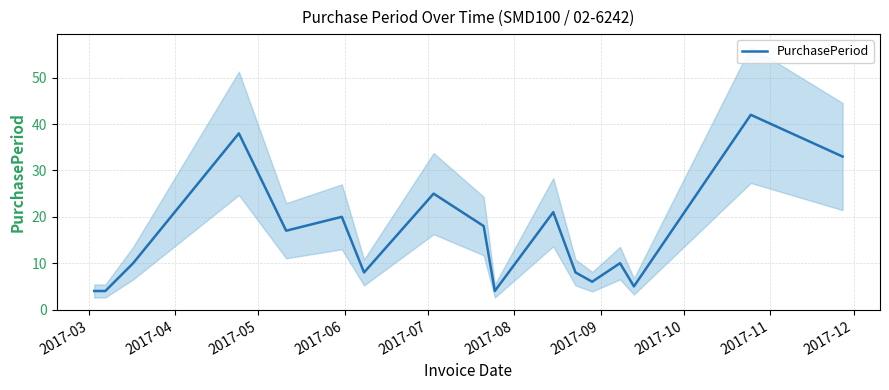

What is the minimum value for PurchasePeriod?

4